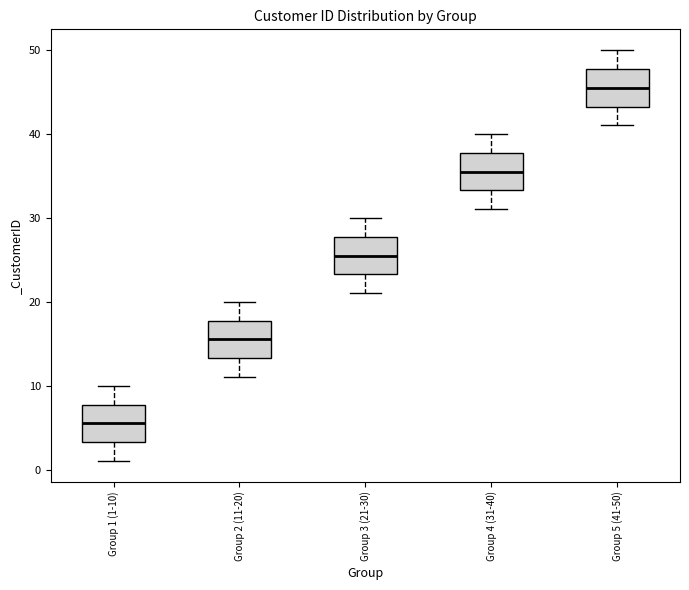

Where is the lower edge of the box for Group 1 (1-10) on the y-axis? The values are not printed on the chart, so give them approximately, as read against the axis.

3